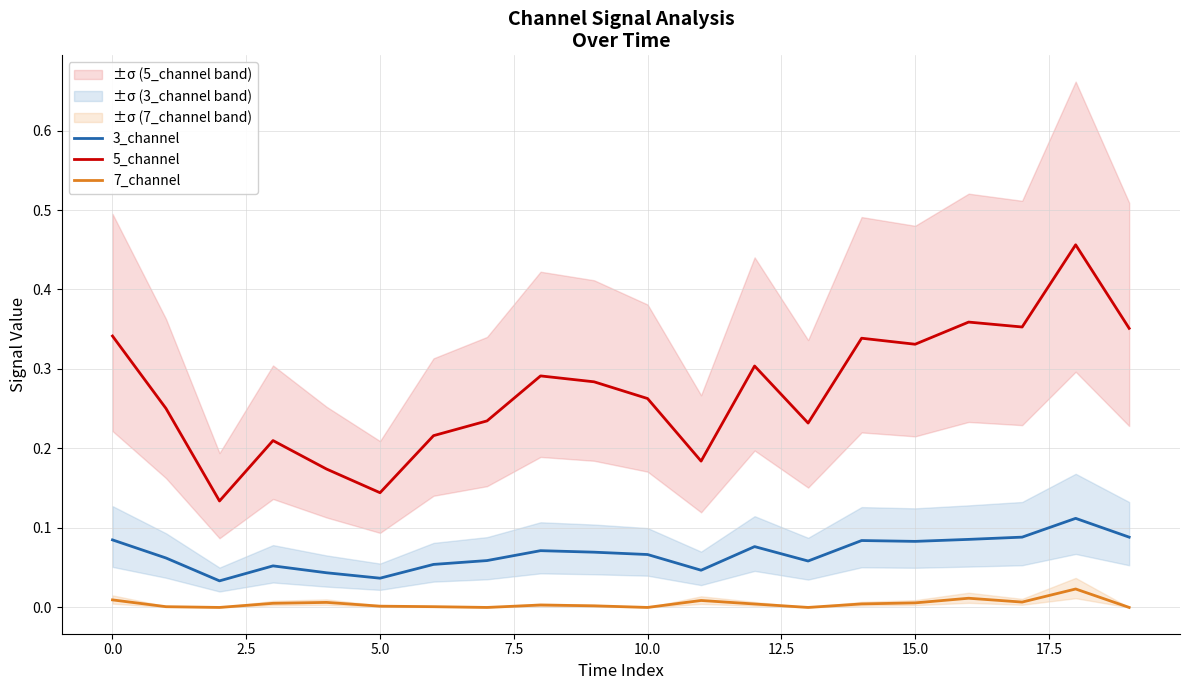

True or false: 7_channel and 5_channel cross at least once.

False